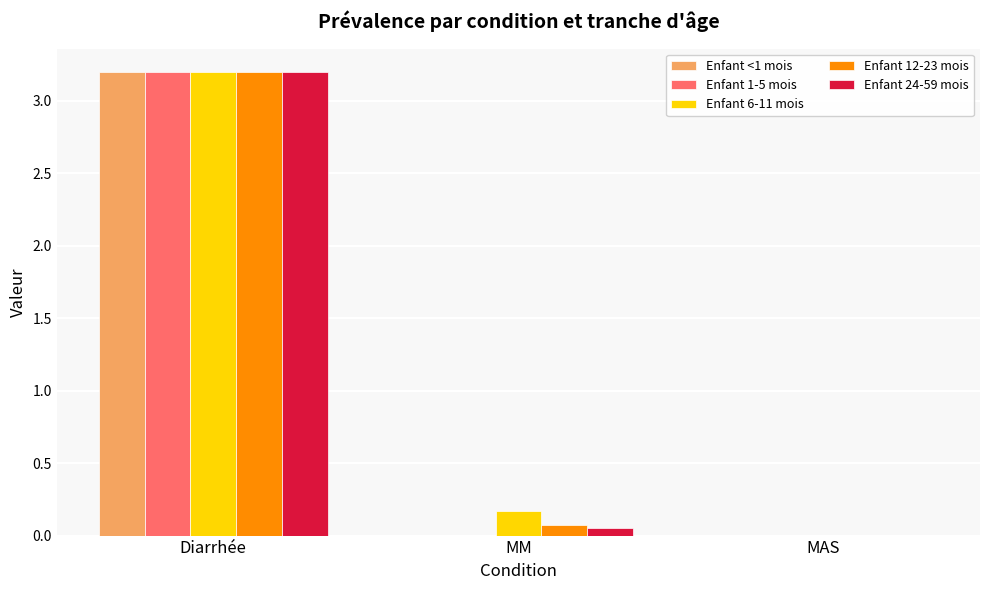

Which category has the highest value across all series?

Diarrhée